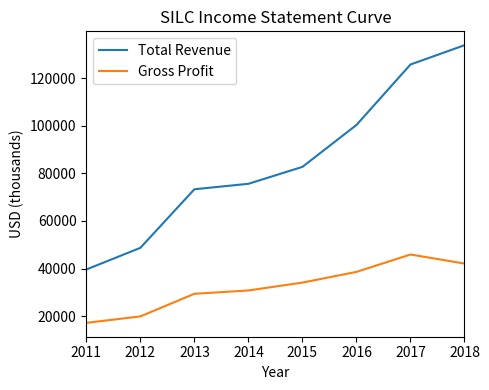

At how many categories does at least one series exceed 106716?

2